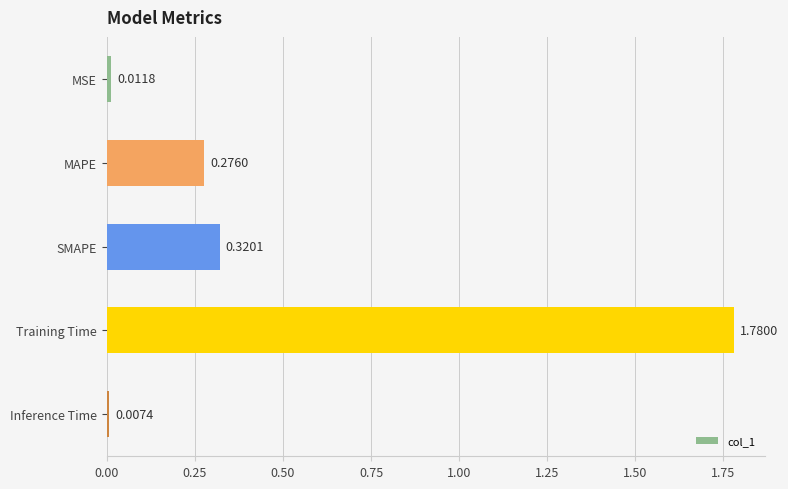

How many distinct data groups are displayed?

1